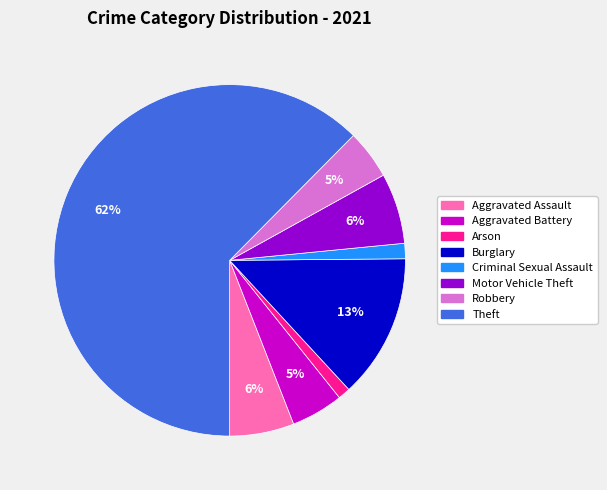

Count the number of slices in the pie.

8